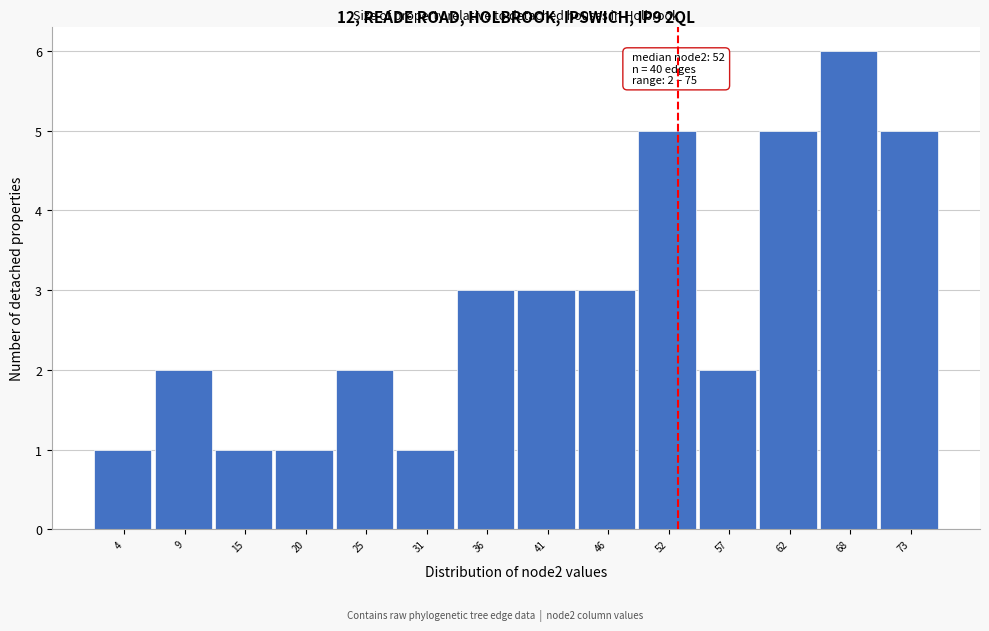

Which range on the x-axis has the tallest bar?

65 to 70